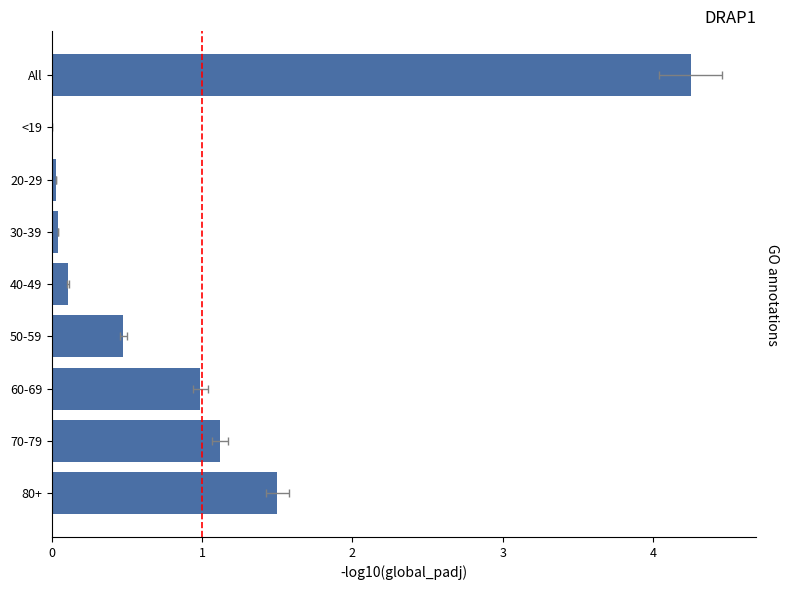

What is the value of the 8th bar from the left?

1.1